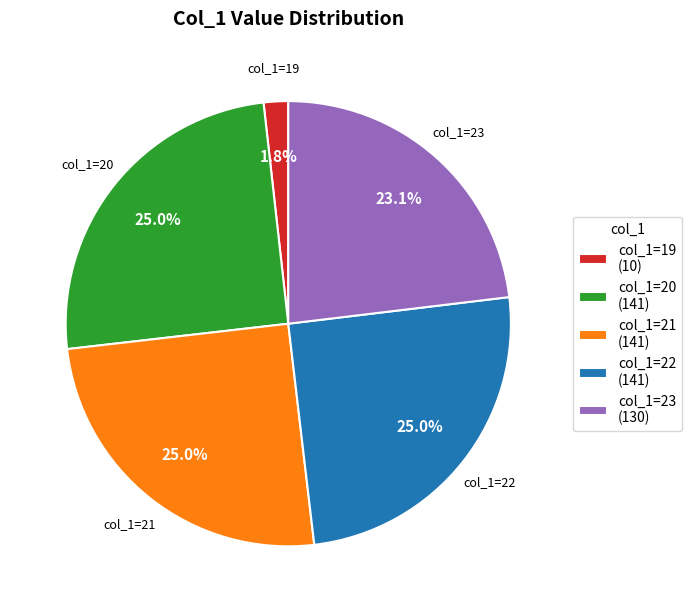

Count the number of slices in the pie.

5